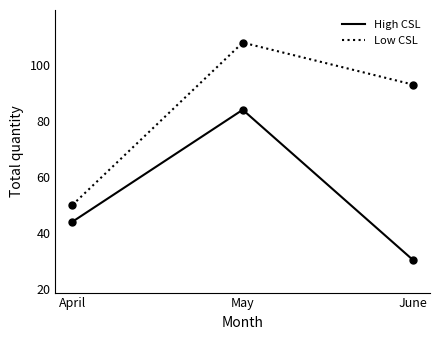

What is the maximum value for High CSL?

84.0